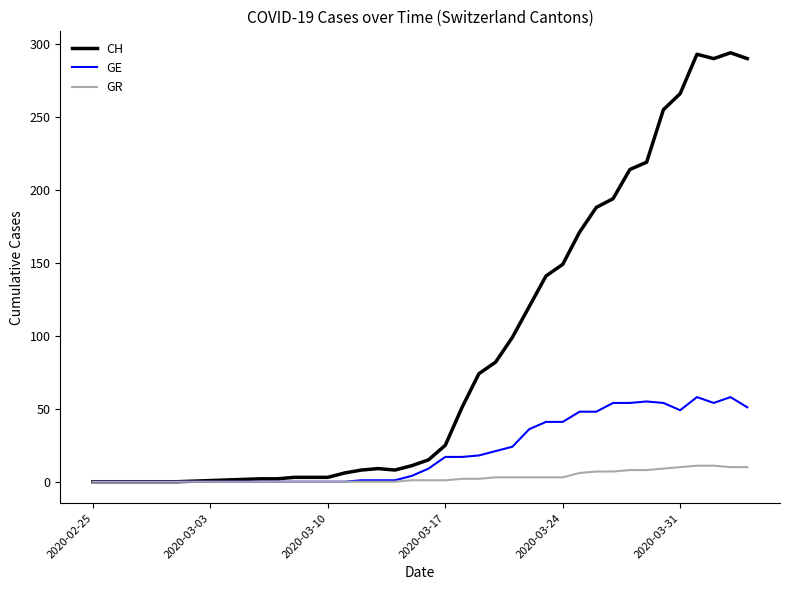

List the series in order of their peak value, lowest first.

GR, GE, CH